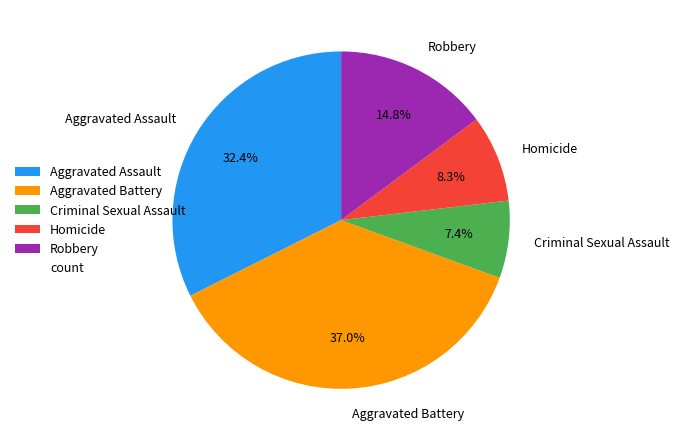

What is the smallest slice in the pie chart?

Criminal Sexual Assault